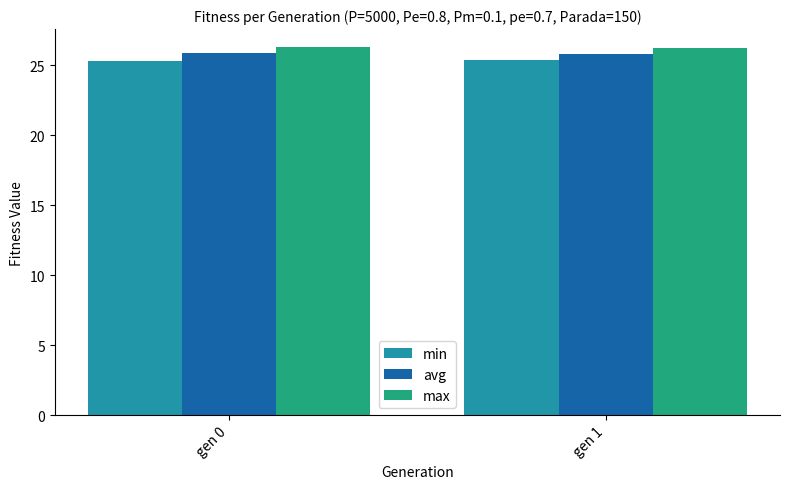

What is the difference between the highest and lowest values at gen 0?

1.0